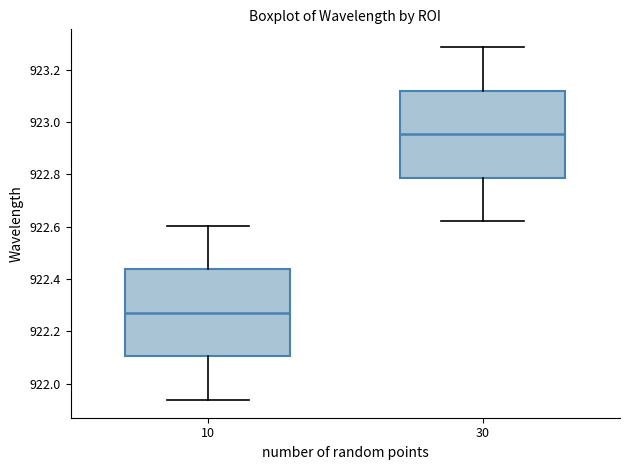

Which box has the highest median line?

30